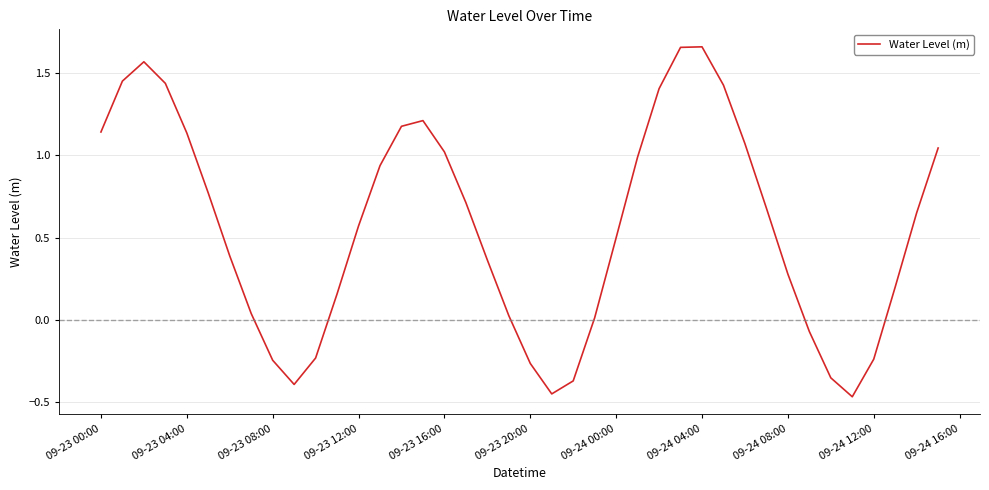

Reading left to right, list all the values displayed in this chart.

1.1	1.5	1.6	1.4	1.1	0.8	0.4	0.0	-0.2	-0.4	-0.2	0.2	0.6	0.9	1.2	1.2	1.0	0.7	0.4	0.0	-0.3	-0.5	-0.4	0.0	0.5	1.0	1.4	1.7	1.7	1.4	1.1	0.7	0.3	-0.1	-0.4	-0.5	-0.2	0.2	0.7	1.0